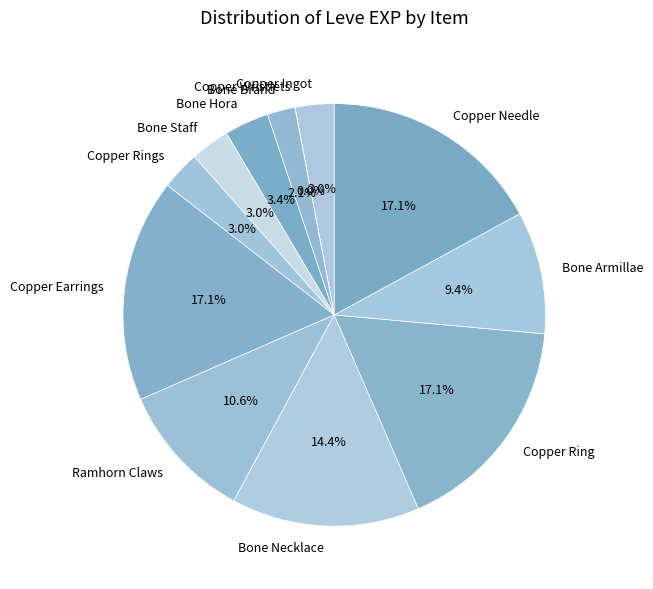

The Bone Brand slice represents 2% of the pie. True or false?

True